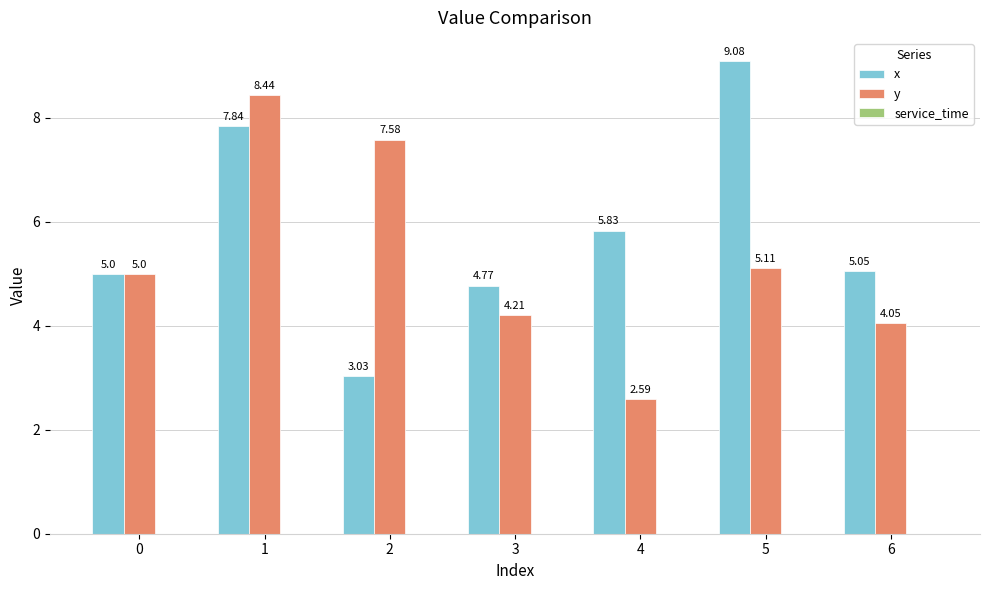

What is the highest value of the y series?

8.4